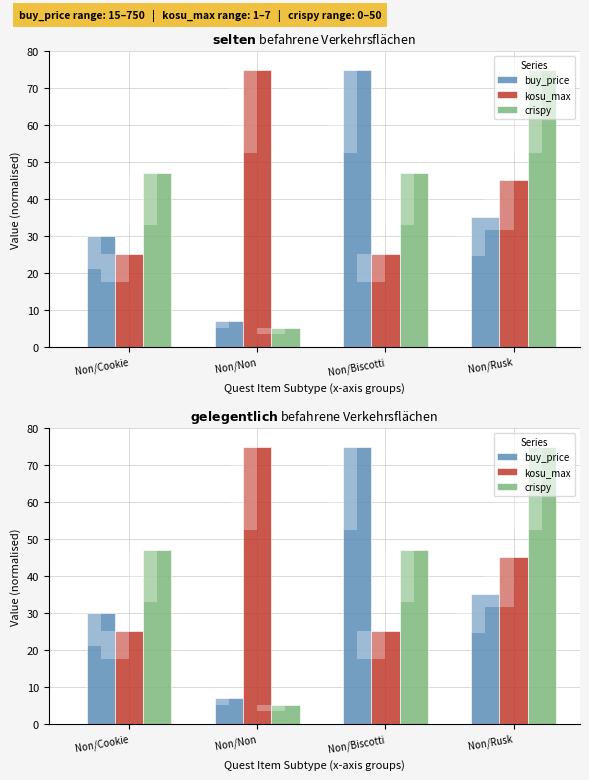

What is the total value across all series at Non/Non?

87